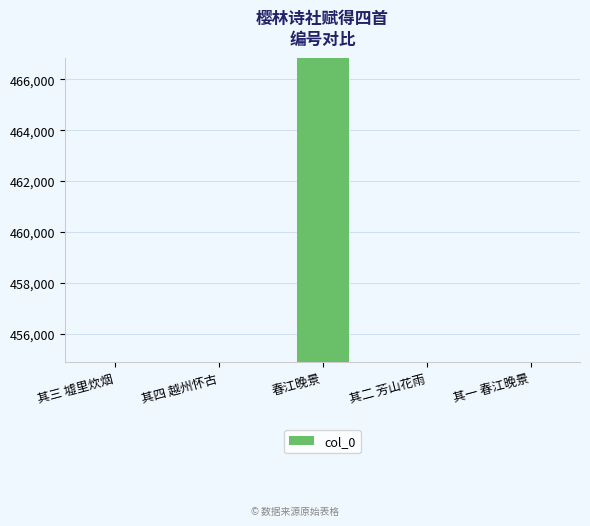

What is the greatest value displayed?

466834